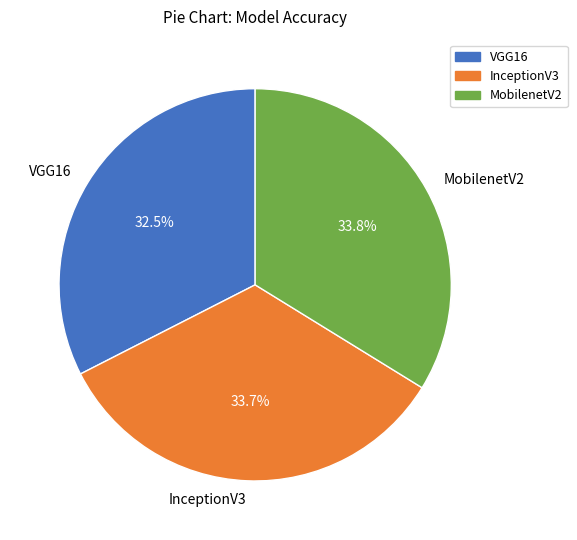

Is the sum of VGG16 and InceptionV3 greater than half?

Yes